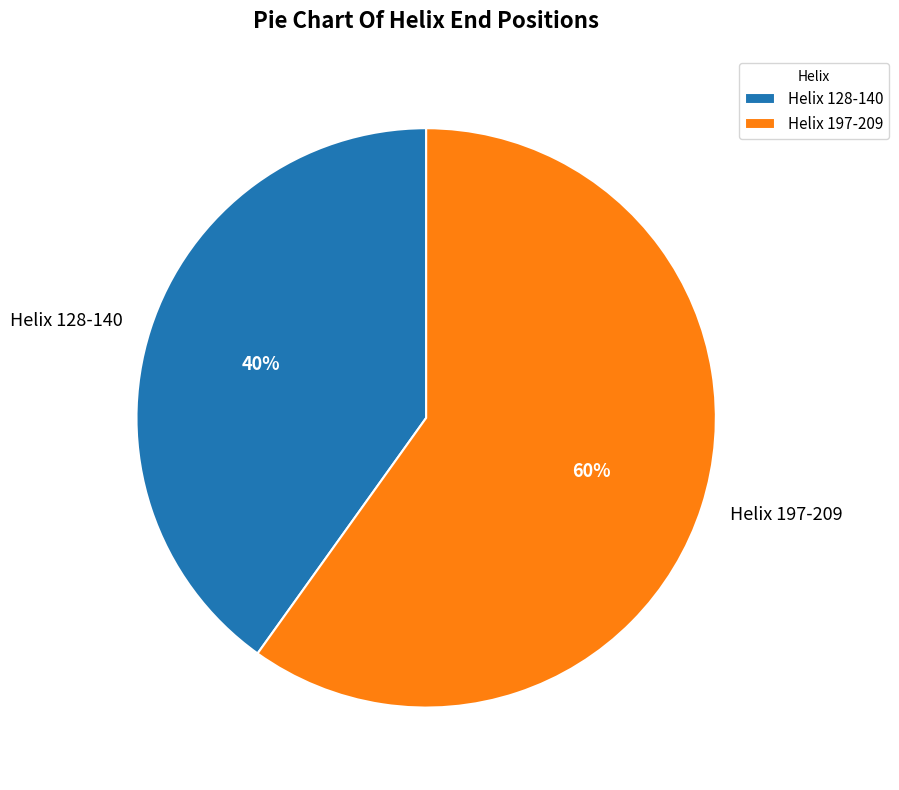

Which slice represents more than half of the pie?

Helix 197-209